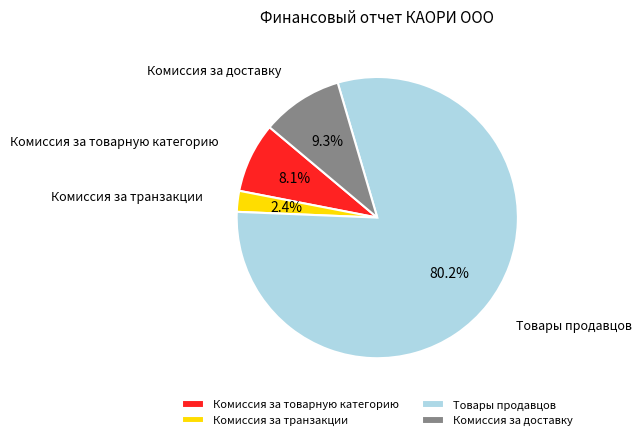

Which category has the biggest portion of the pie?

Товары продавцов